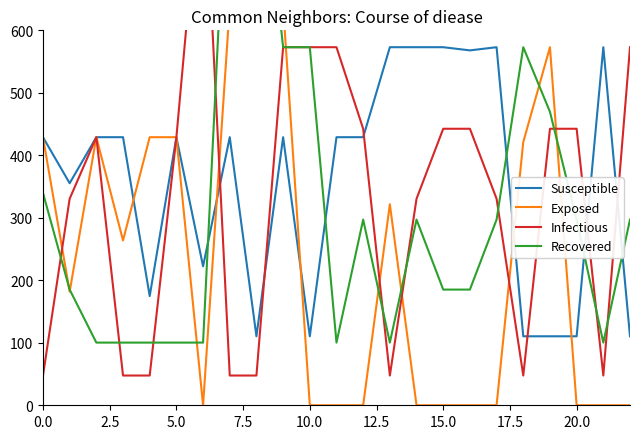

What is the value of the Susceptible point at the 15th from the left?

573.0